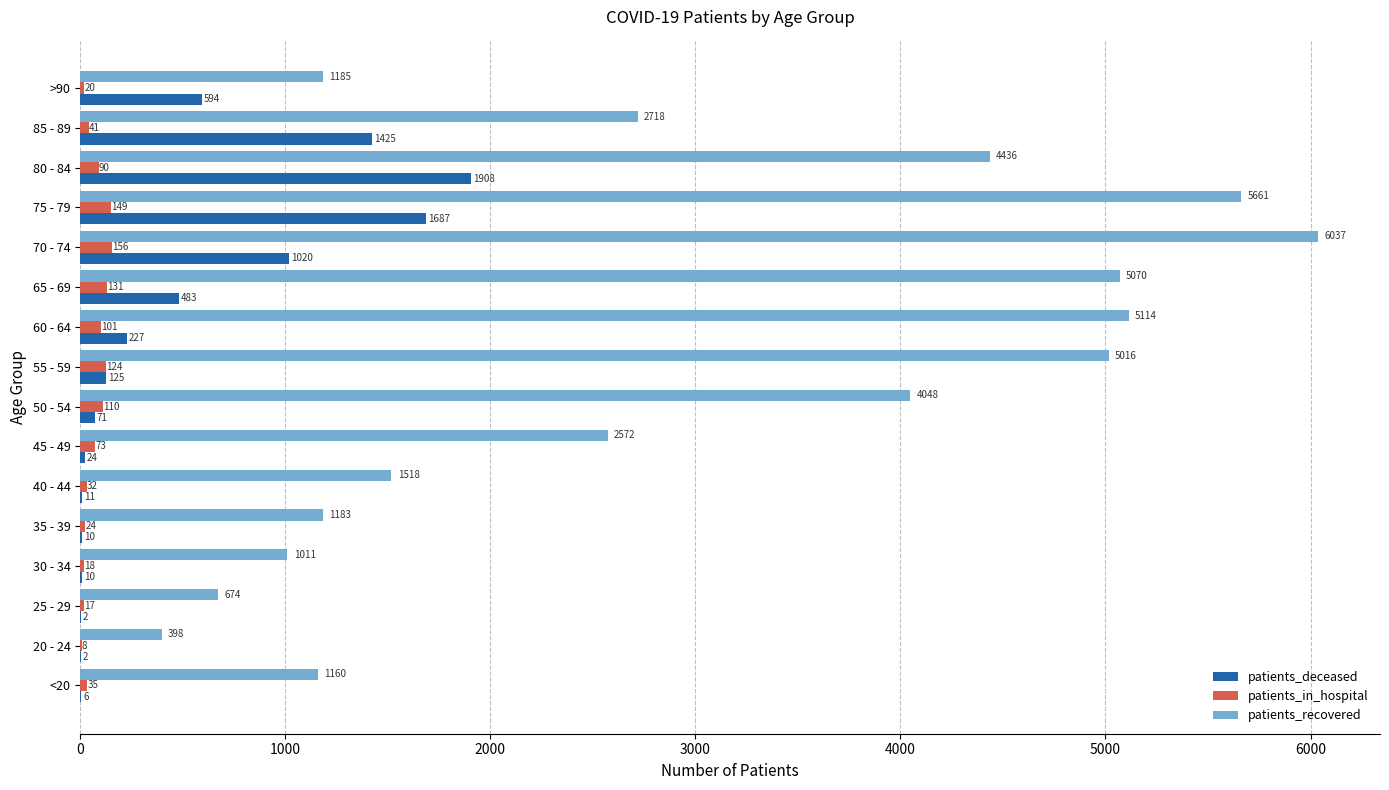

Which series changed the most between 20 - 24 and 50 - 54?

patients_recovered